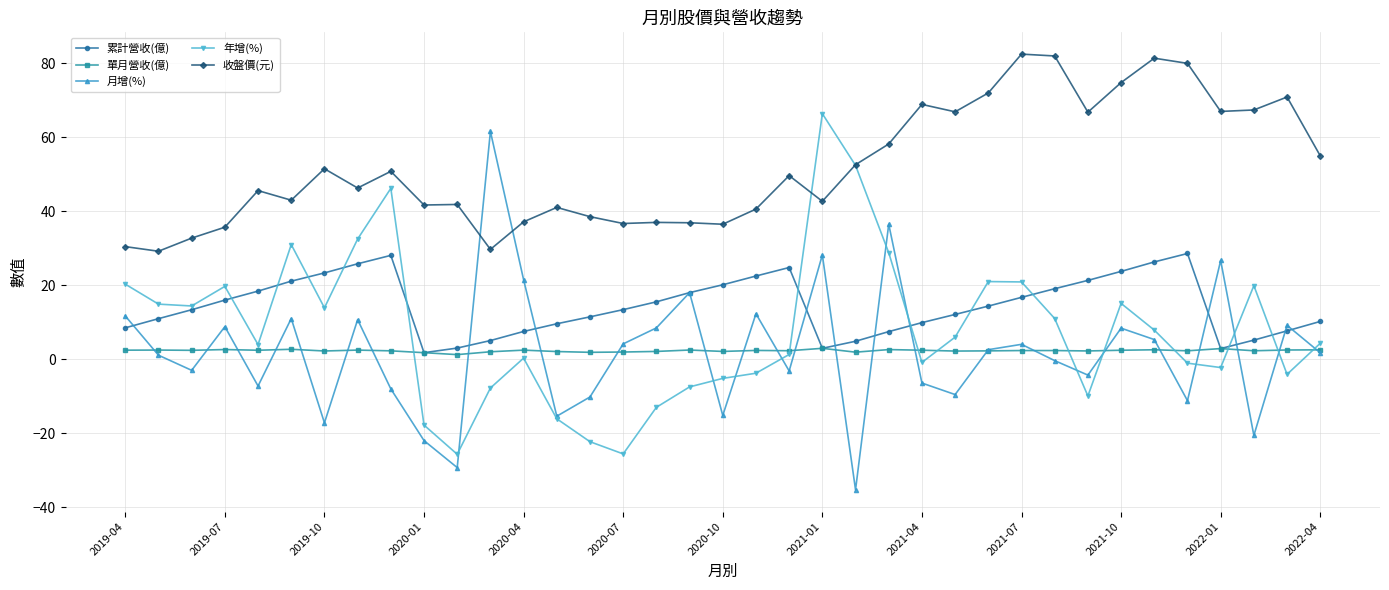

In 月增(%), how many points are higher than both neighbors (excluding endpoints)?

12